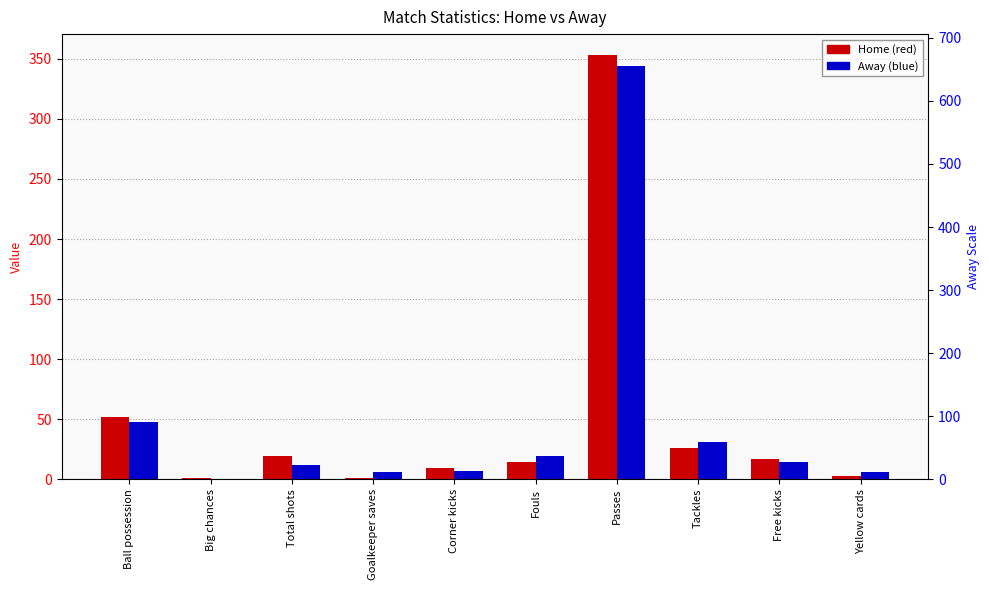

What is the sum of all Away values?

487